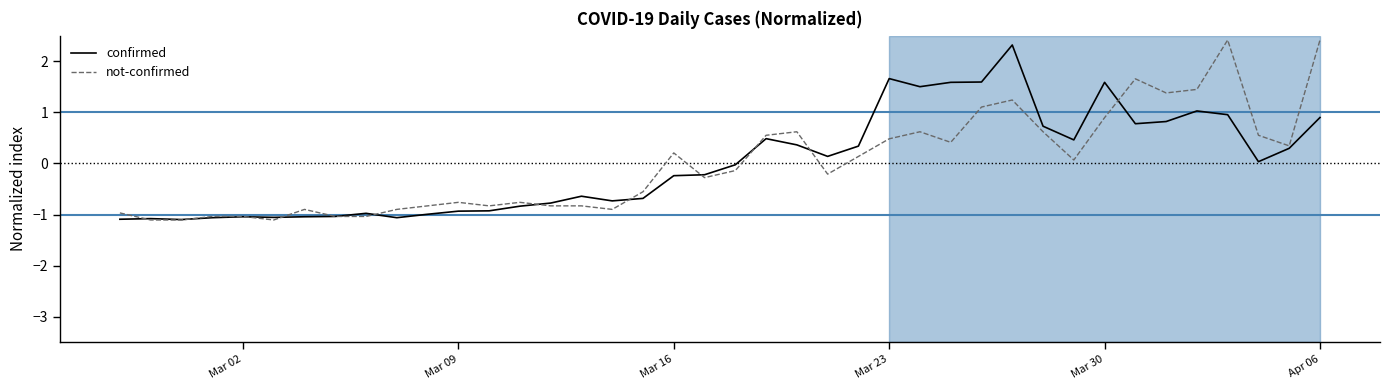

How many values in the not-confirmed series exceed 0?

19